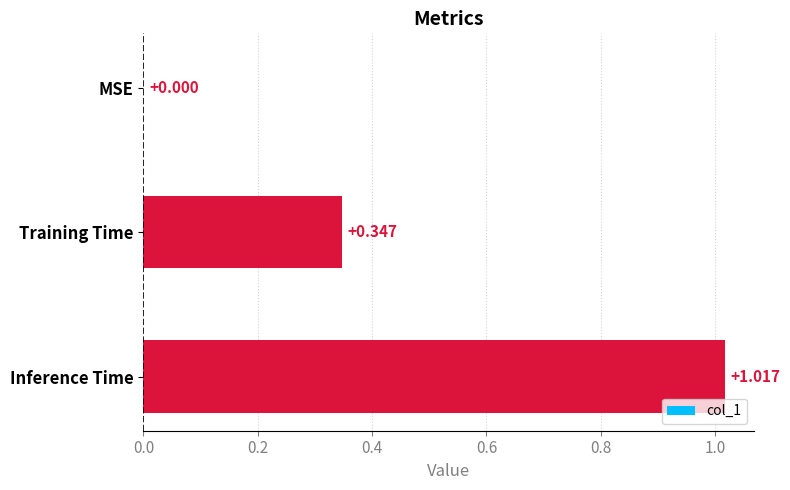

Which category has the highest value across all series?

Inference Time